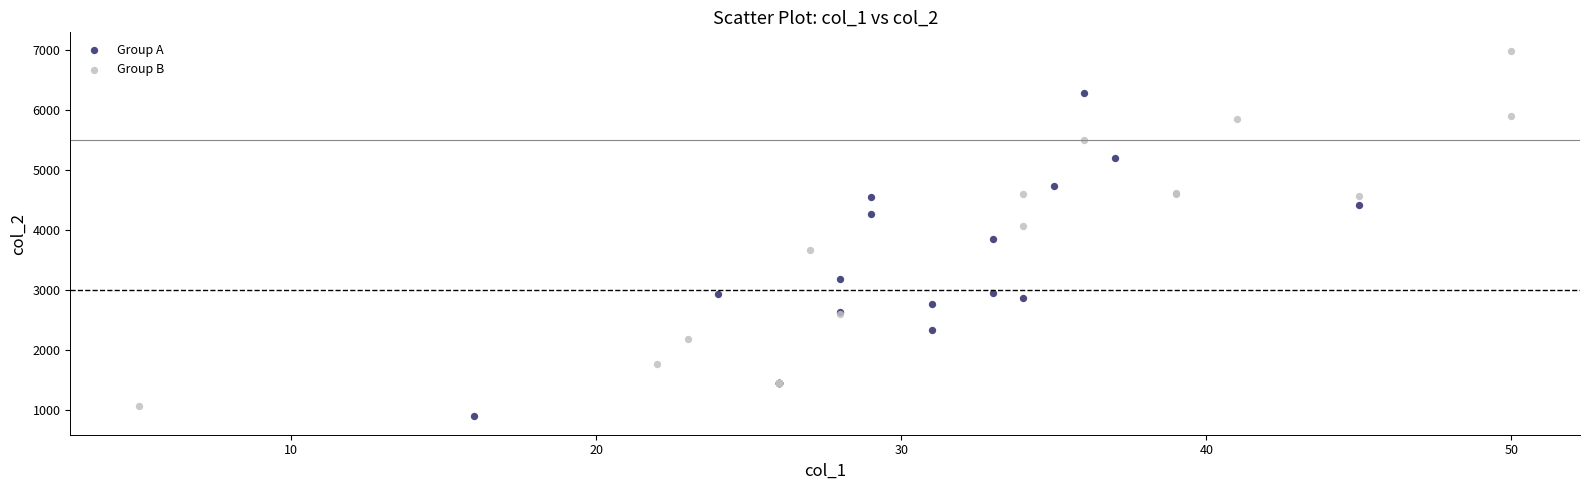

Which series contains the highest Y value?

Group B